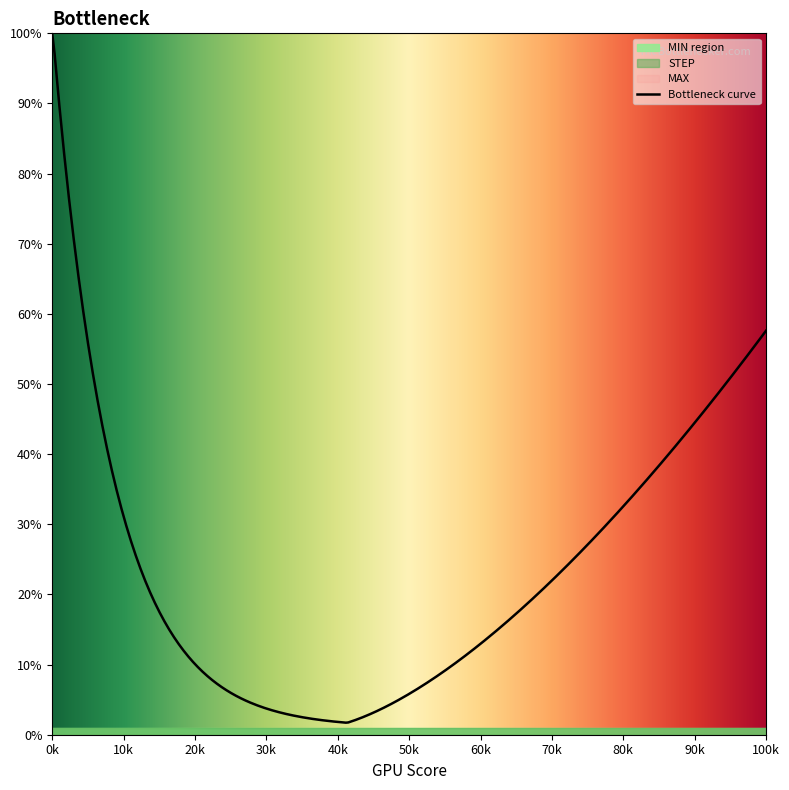

True or false: STEP and MAX intersect in this chart.

False